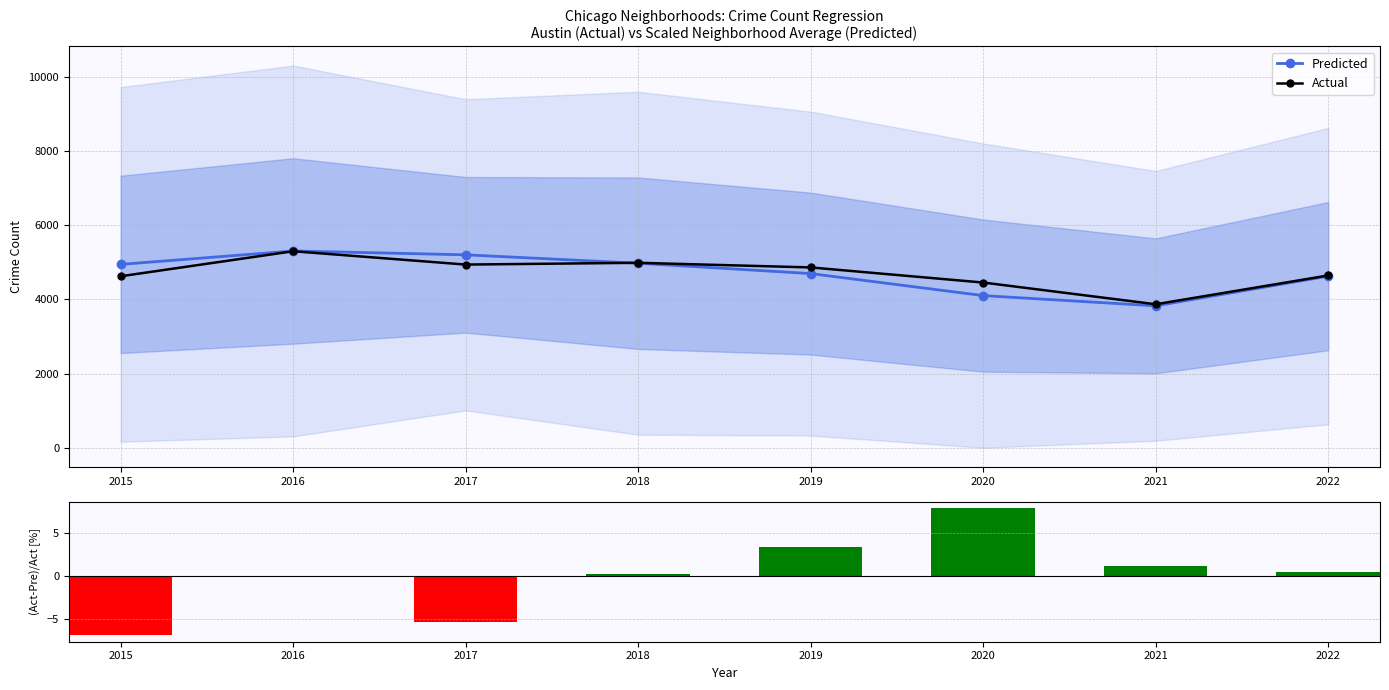

What is the value of the (Act-Pre)/Act[%] bar at the 4th from the left?

0.2